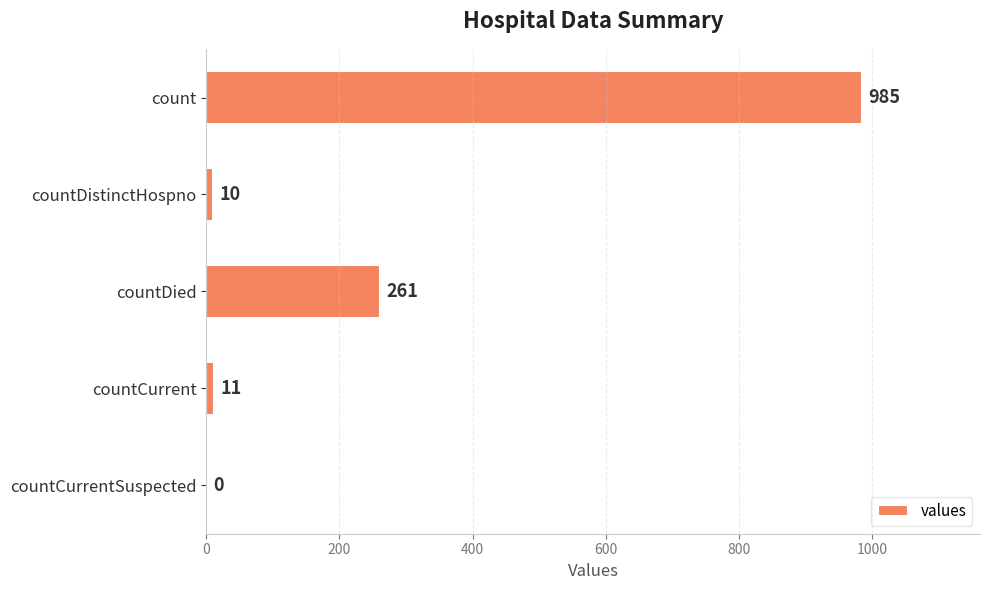

How many series are shown in this chart?

1